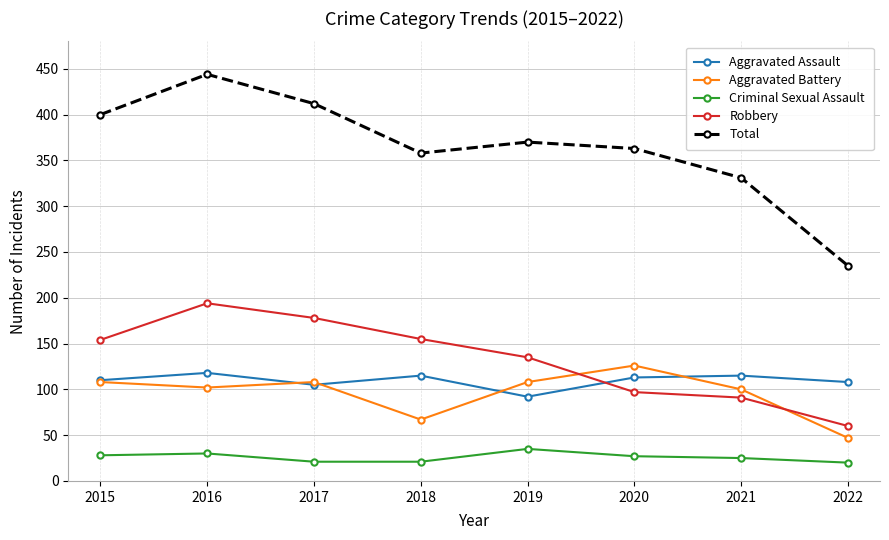

At how many categories does at least one series exceed 40?

8